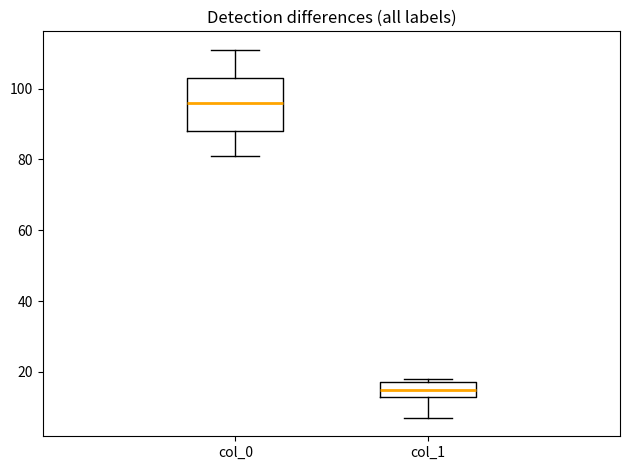

Which box's median line is the lowest?

col_1